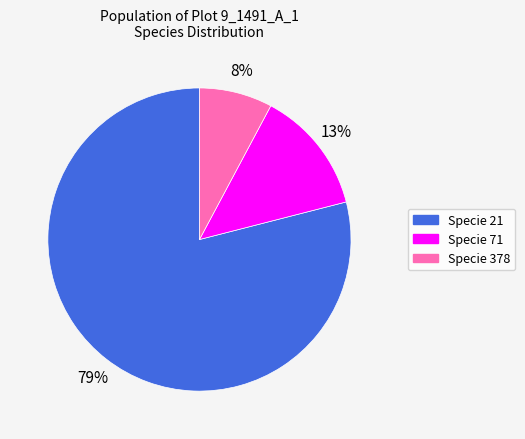

To the nearest percent, what portion does Specie 21 represent?

79%